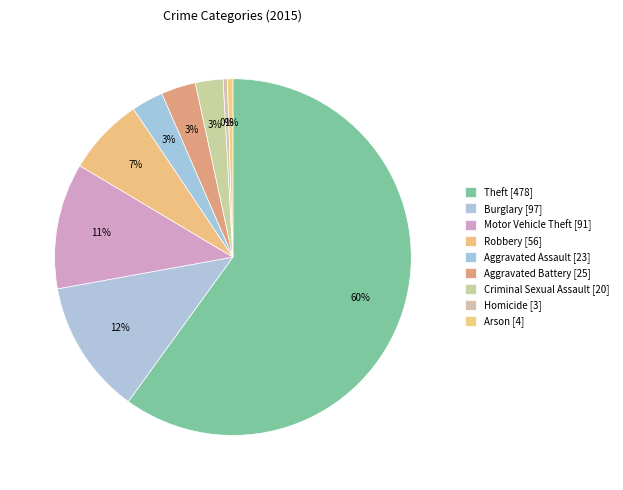

Which slice is the largest?

Theft